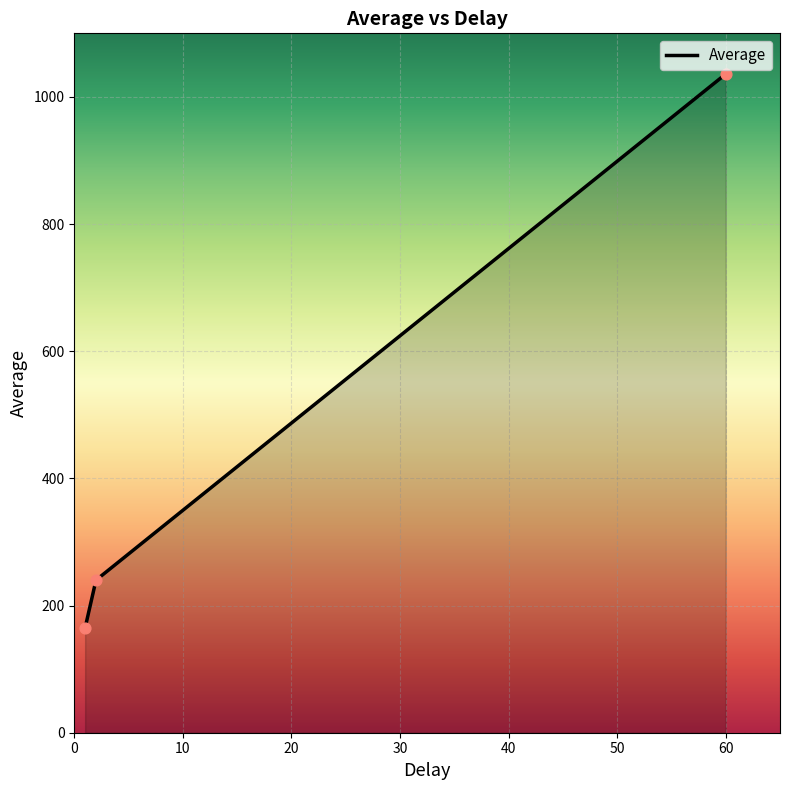

What is the greatest value displayed?

1036